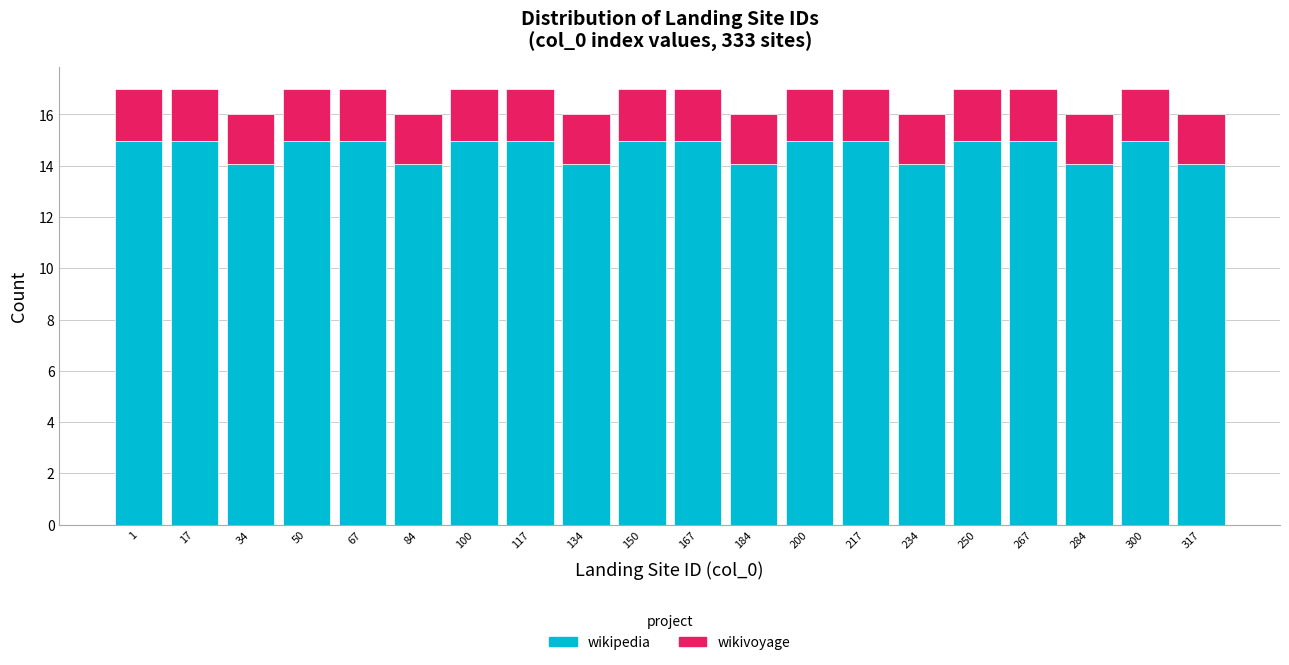

What is the minimum value for wikipedia?

14.1